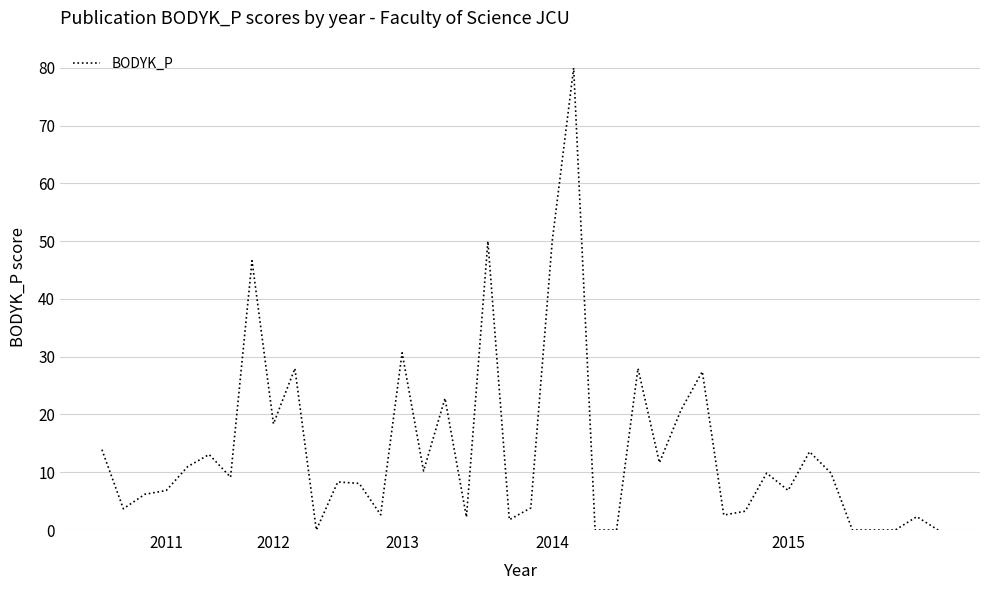

What is the maximum value shown in the chart?

80.0